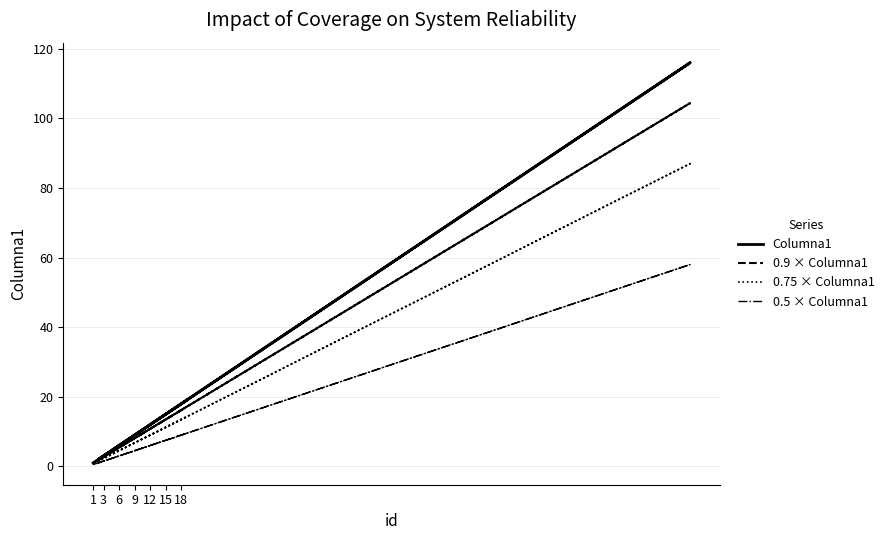

What is the difference between the maximum and minimum values in the Columna1 series?

115.0